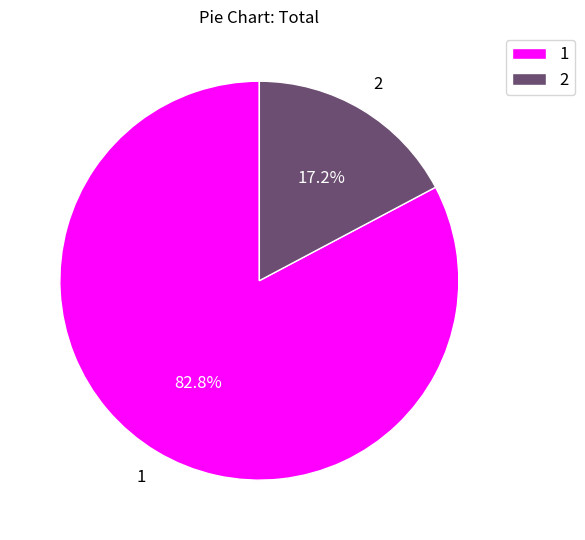

What is the majority slice?

1